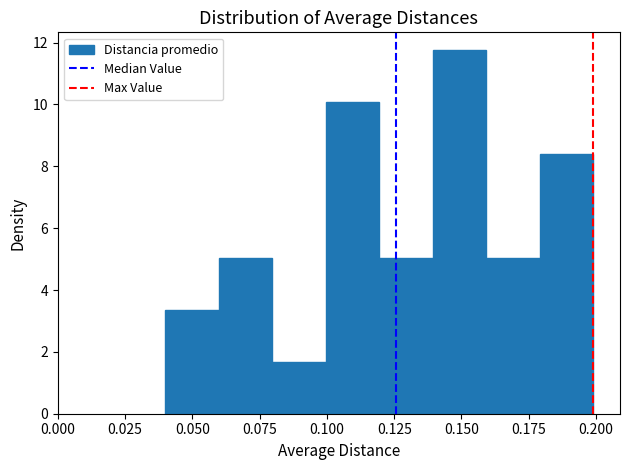

Around what value on the x-axis is the tallest bar? Give the approximate position of its centre, as read against the axis.

0.150